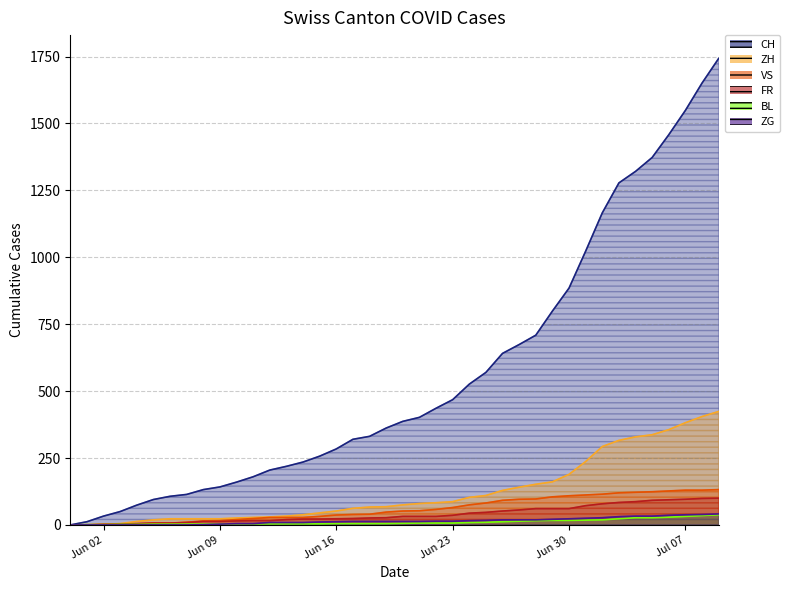

How many series are shown in this chart?

6